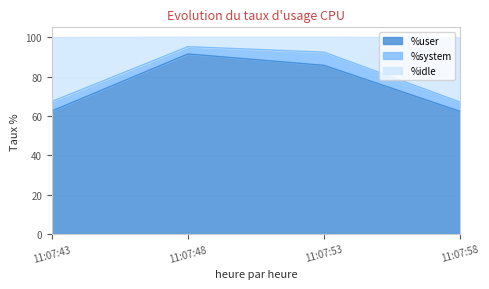

What is the total value across all series at 11:07:43?

99.8